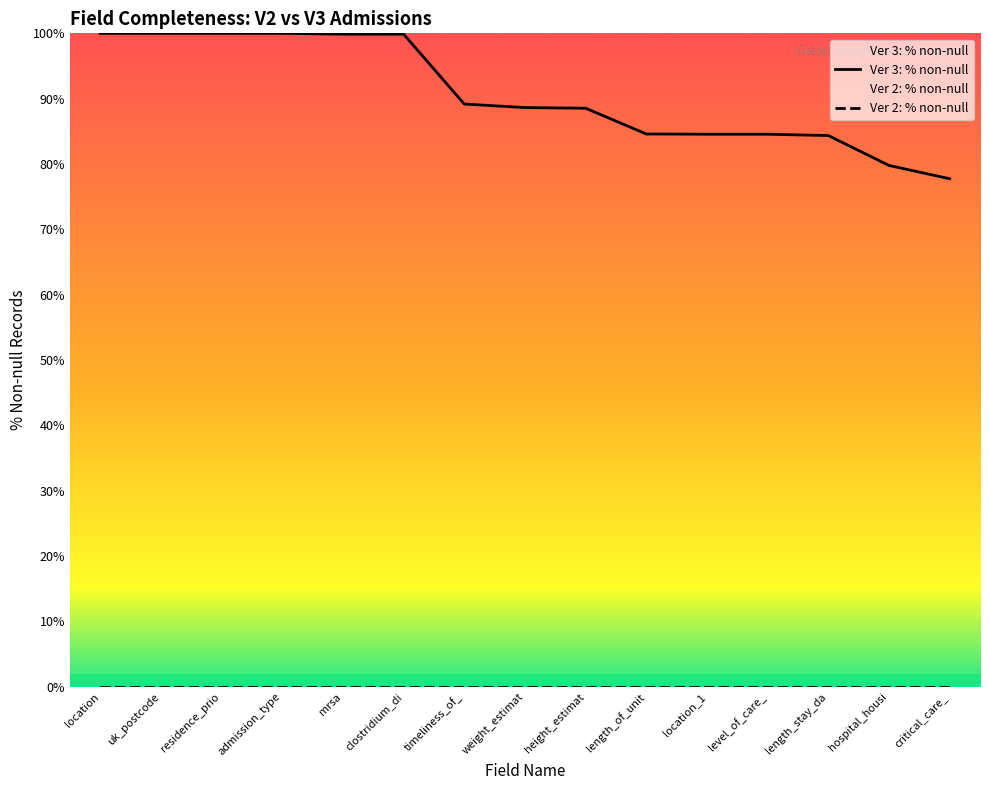

True or false: Ver 2: % non-null has a value of 0.0 at critical_care_.

True